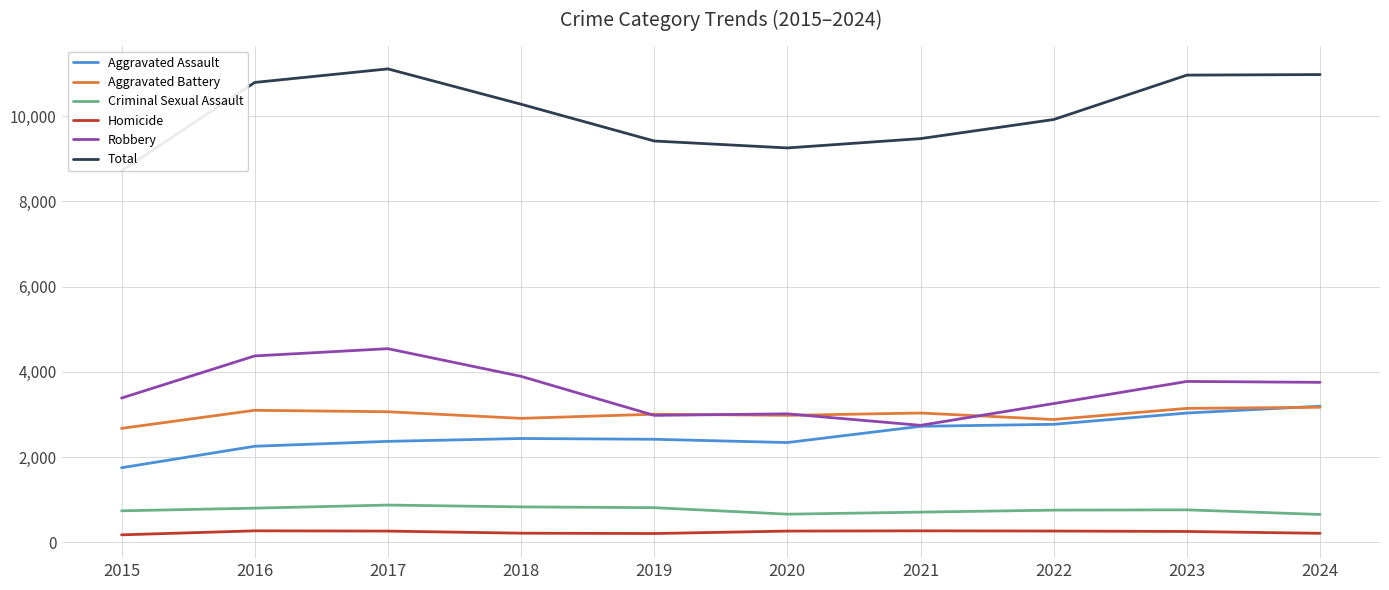

Which category has the highest value in the Aggravated Battery series?

2024